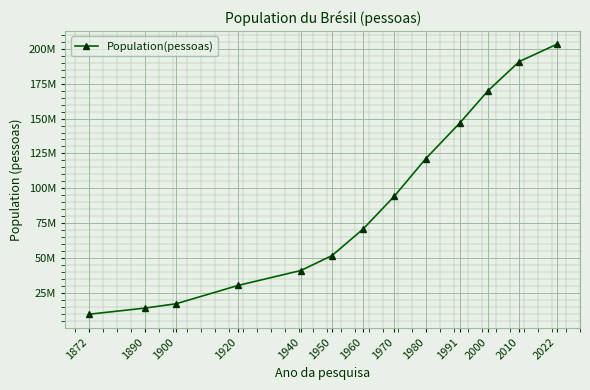

List the labels in order of value, largest first.

2022, 2010, 2000, 1991, 1980, 1970, 1960, 1950, 1940, 1920, 1900, 1890, 1872